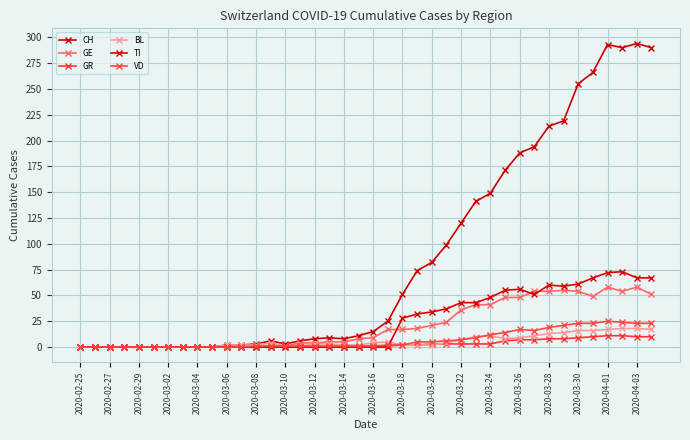

How many data points does each series have?

40